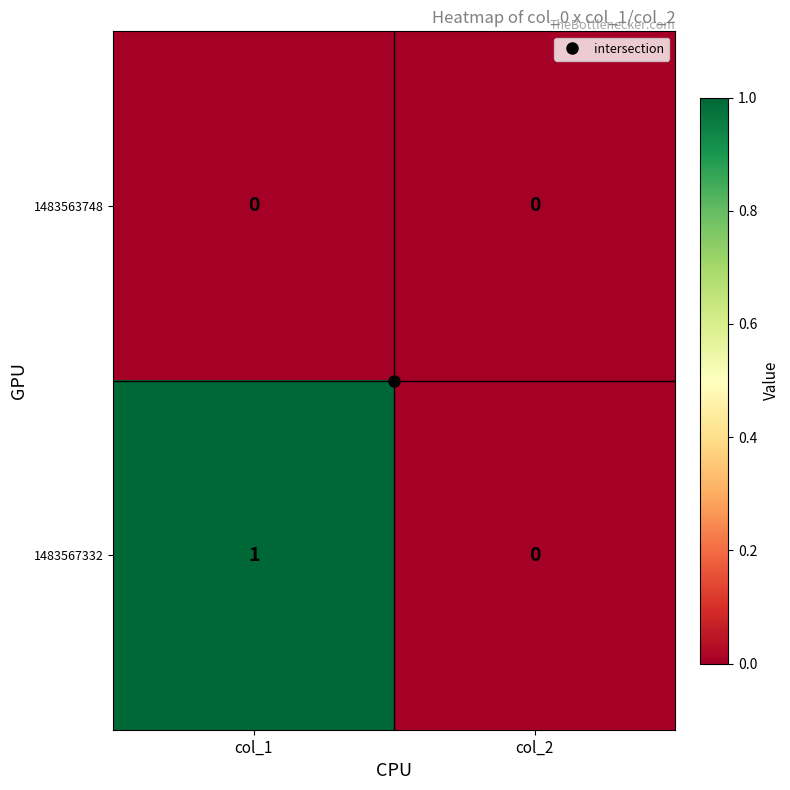

Rank the series by their maximum value, from lowest to highest.

1483563748, 1483567332